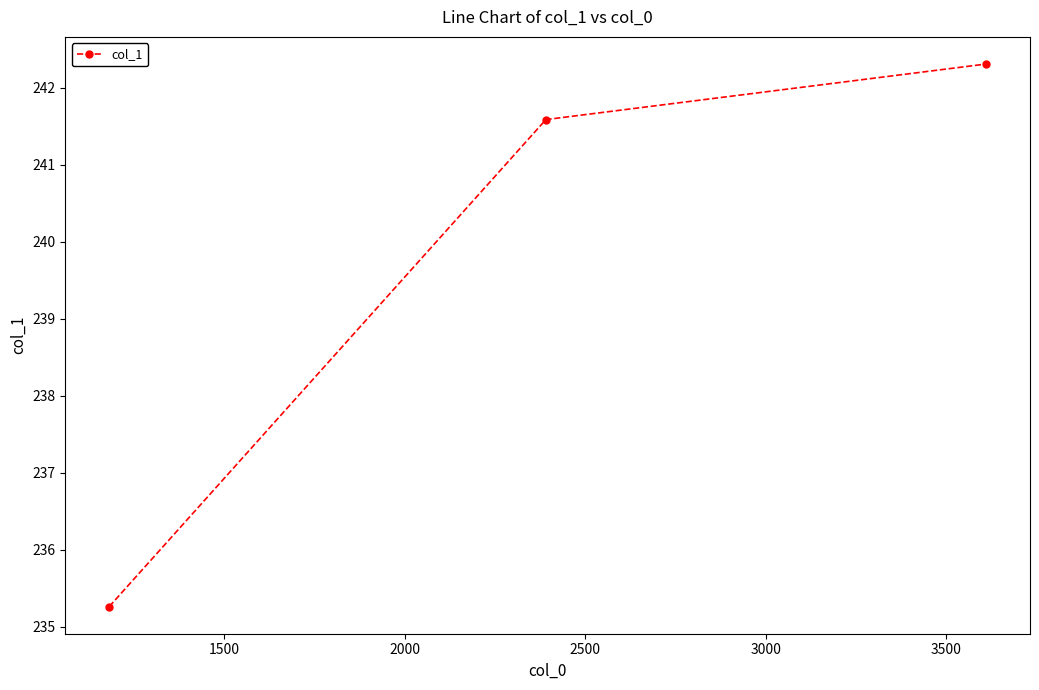

What is the smallest value displayed?

235.3